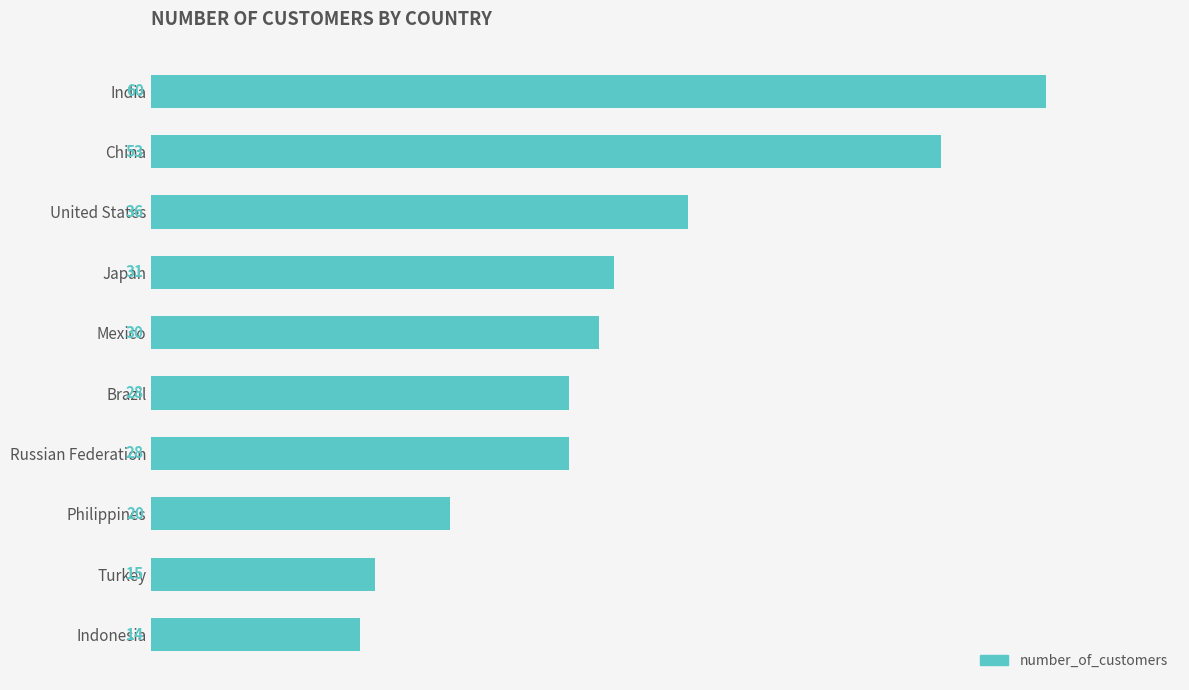

What is the difference between the maximum and minimum values?

46